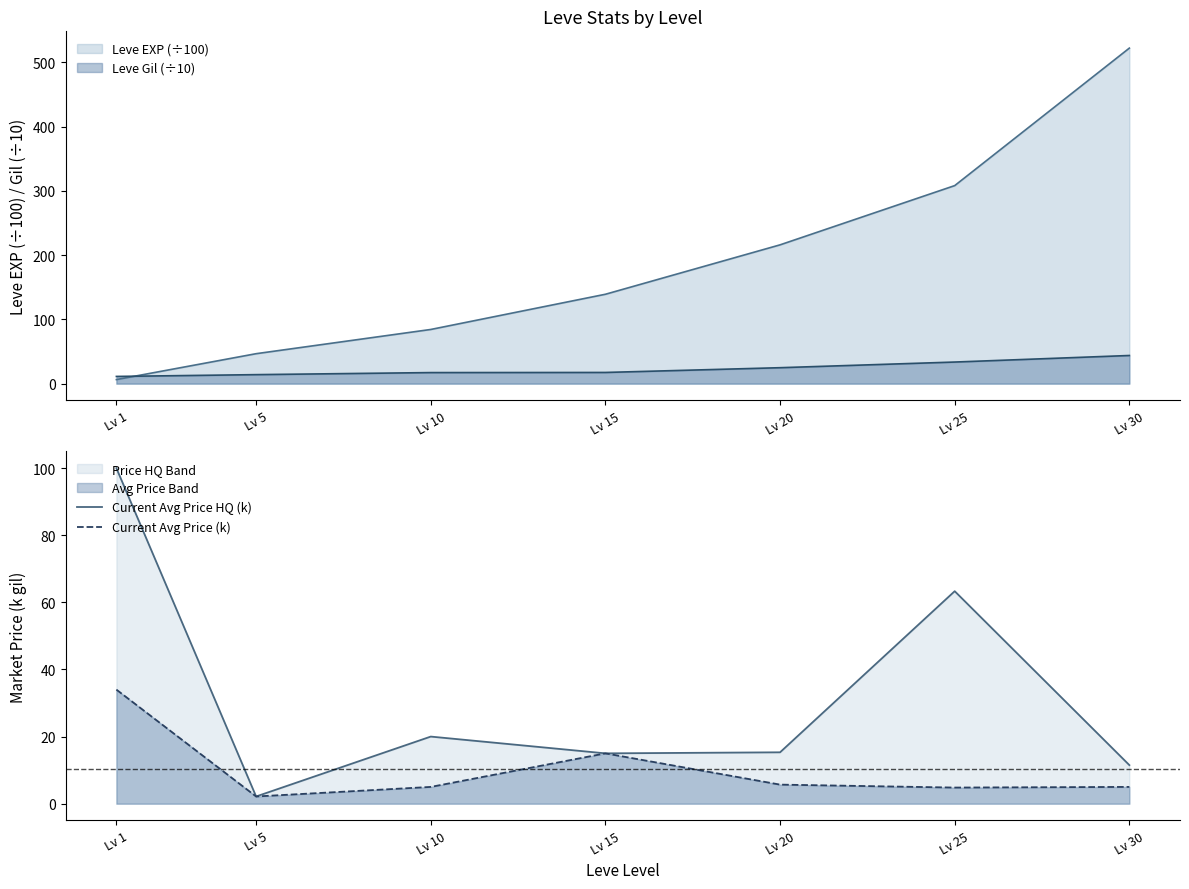

Read the Current Avg Price (k) value at Lv 10.

5.0